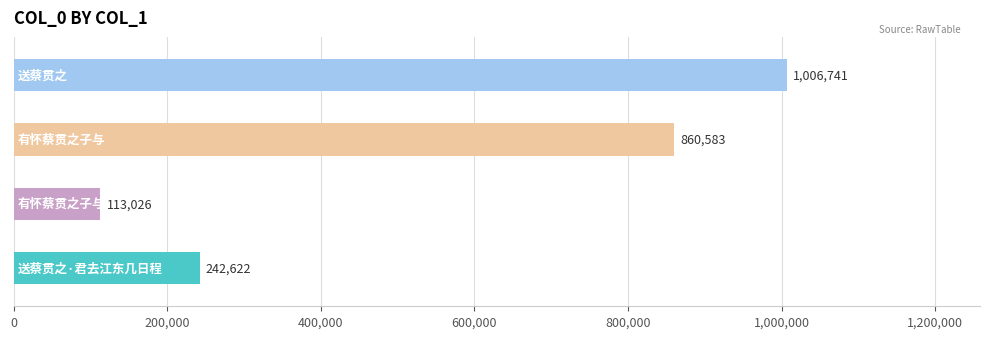

Where does the data first go above 860583?

送蔡贯之